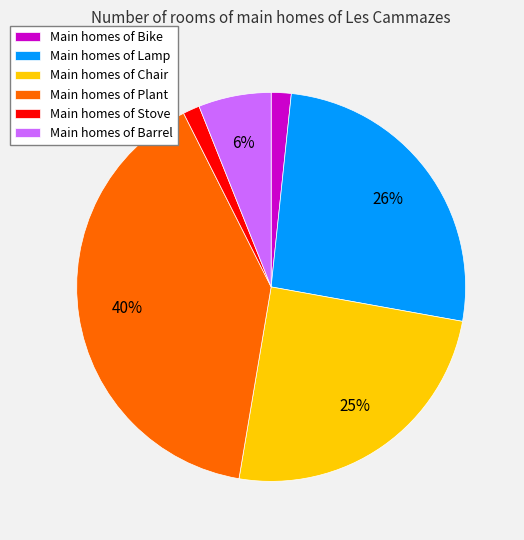

Is the sum of Main homes of Stove and Main homes of Bike greater than half?

No